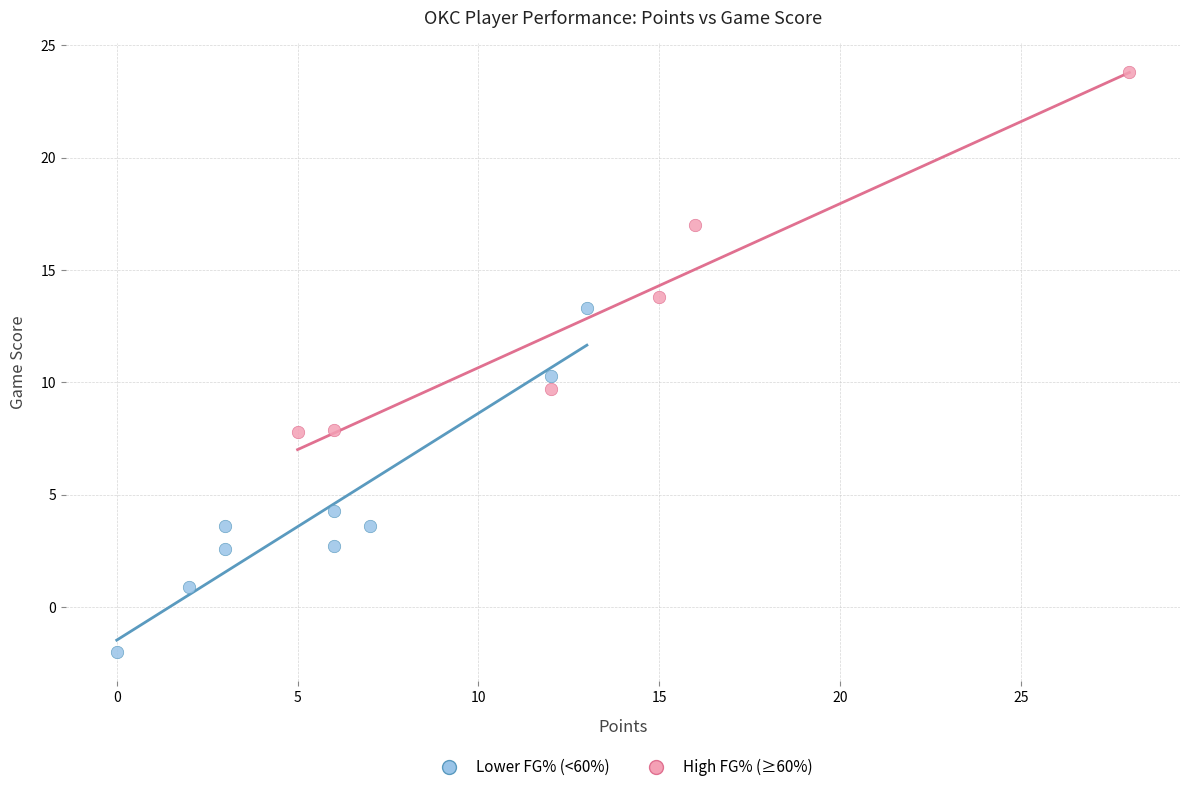

Which series reaches the minimum Y coordinate?

Lower FG% (<60%)